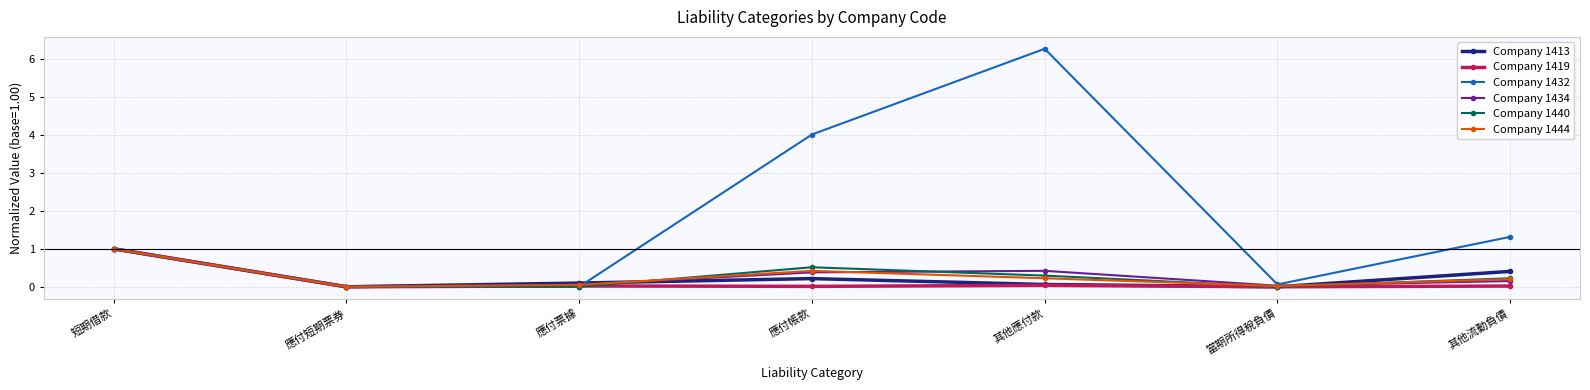

The Company 1432 series shows 4.0 at 應付帳款. True or false?

True